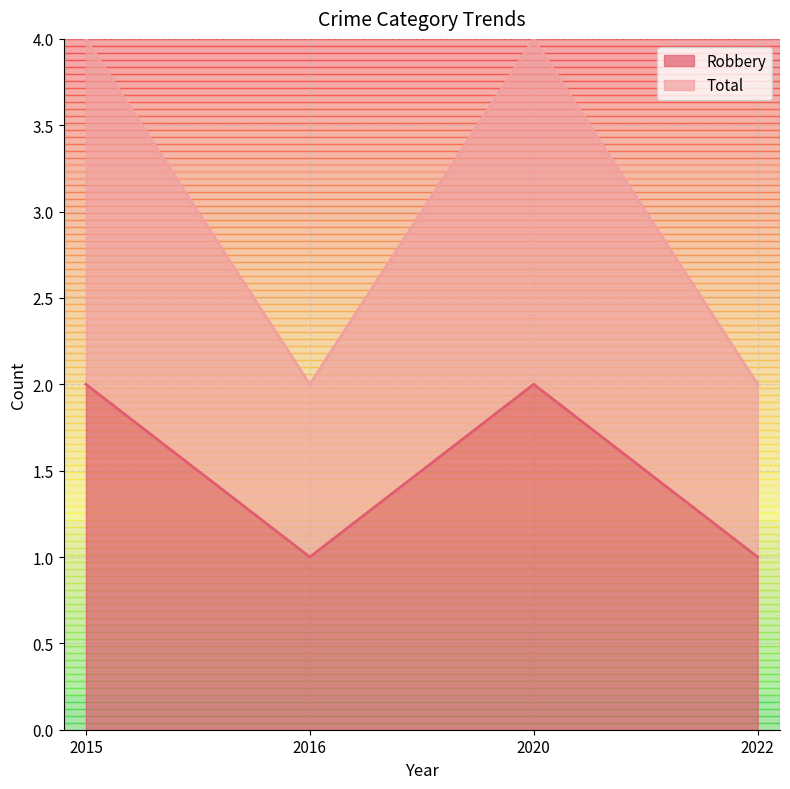

What is the difference between the second highest and minimum values in the Robbery series?

1